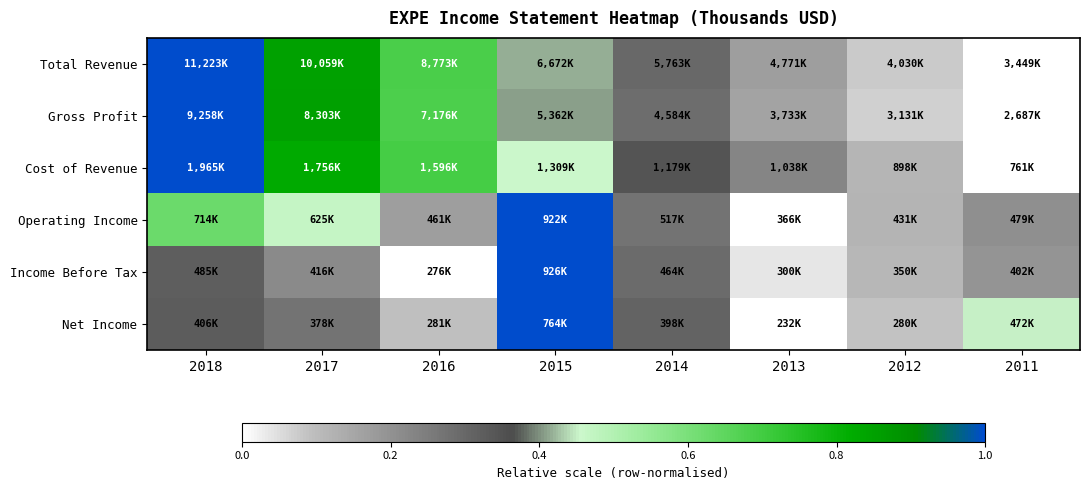

Which has a higher value, 2013 or 2017?

2017